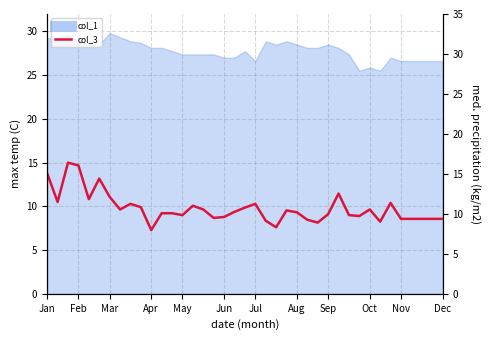

The value at 14 is 10.1. True or false?

True